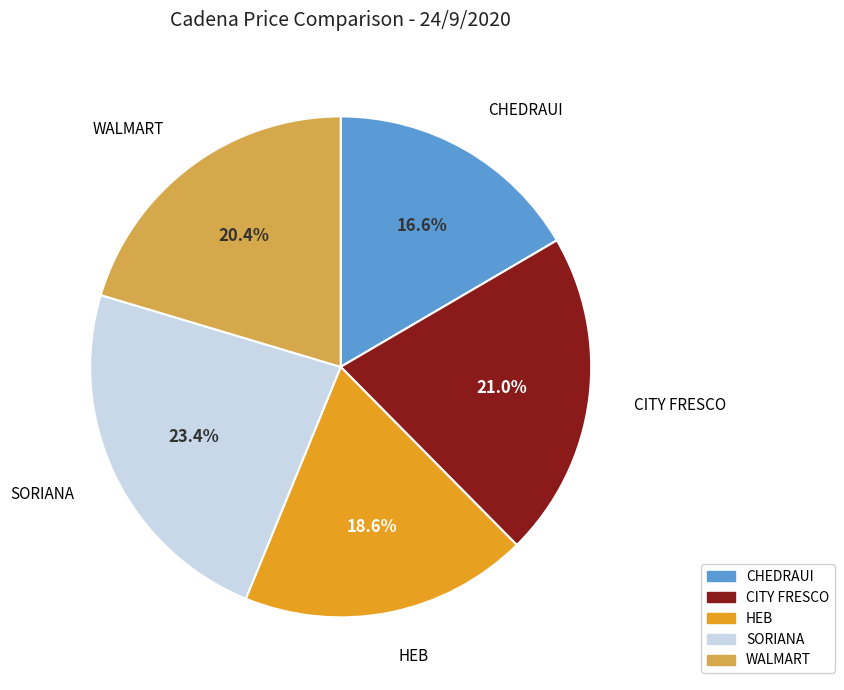

Between CITY FRESCO and WALMART, which is larger?

CITY FRESCO